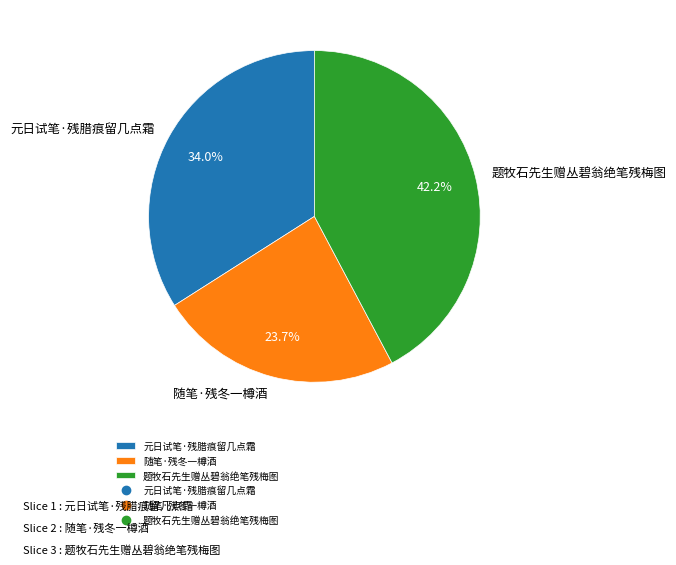

Does any single category account for the majority?

No